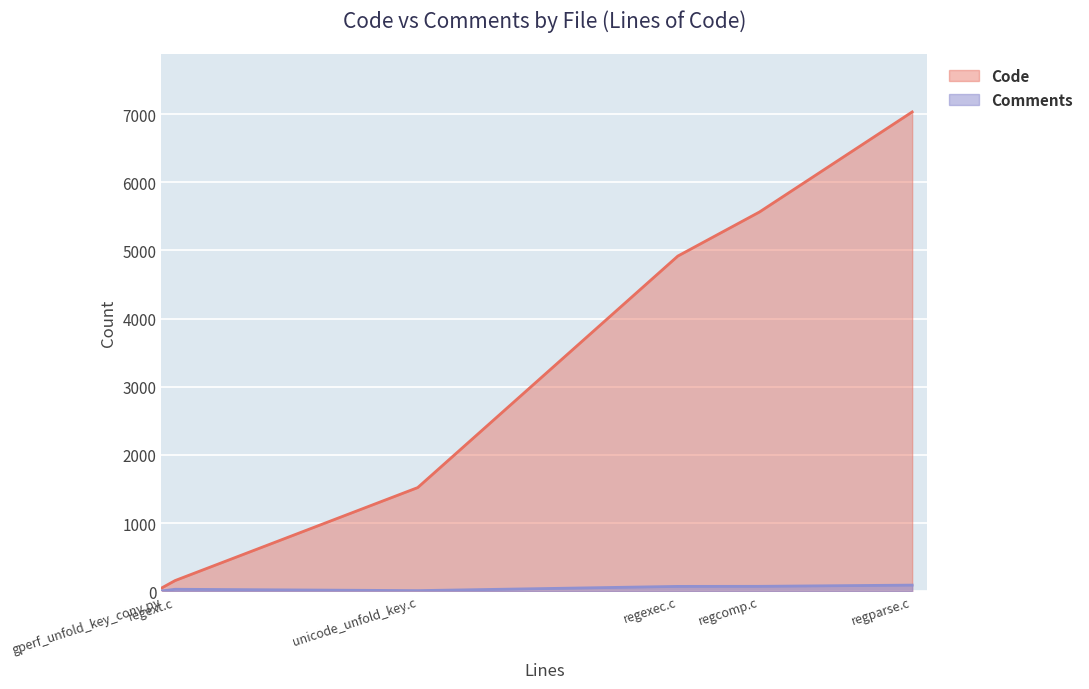

At which category is the sum across all series the highest?

regparse.c